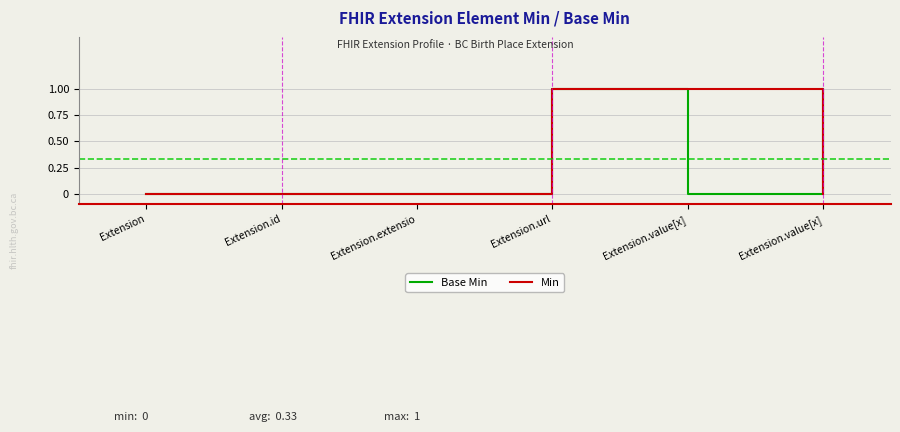

Reading left to right, extract all data points from this chart.

Base Min: 0	0	0	1	0	1
Min: 0	0	0	1	1	0